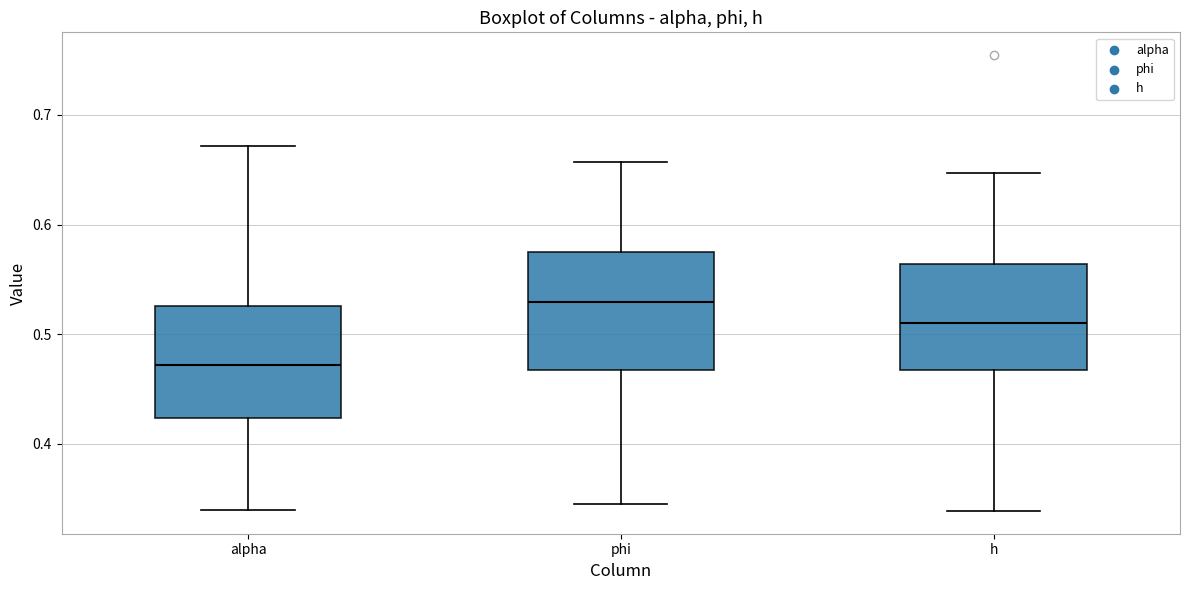

Reading left to right, transcribe this box plot: for each box, give where its median line is, the range the box spans, and where its two whiskers end, as read against the y-axis. The values are not printed on the chart, so give them approximately, as read against the axis.

alpha: median 0.47, box 0.42 to 0.53, whiskers 0.34 to 0.67
phi: median 0.53, box 0.47 to 0.57, whiskers 0.35 to 0.66
h: median 0.51, box 0.47 to 0.56, whiskers 0.34 to 0.65